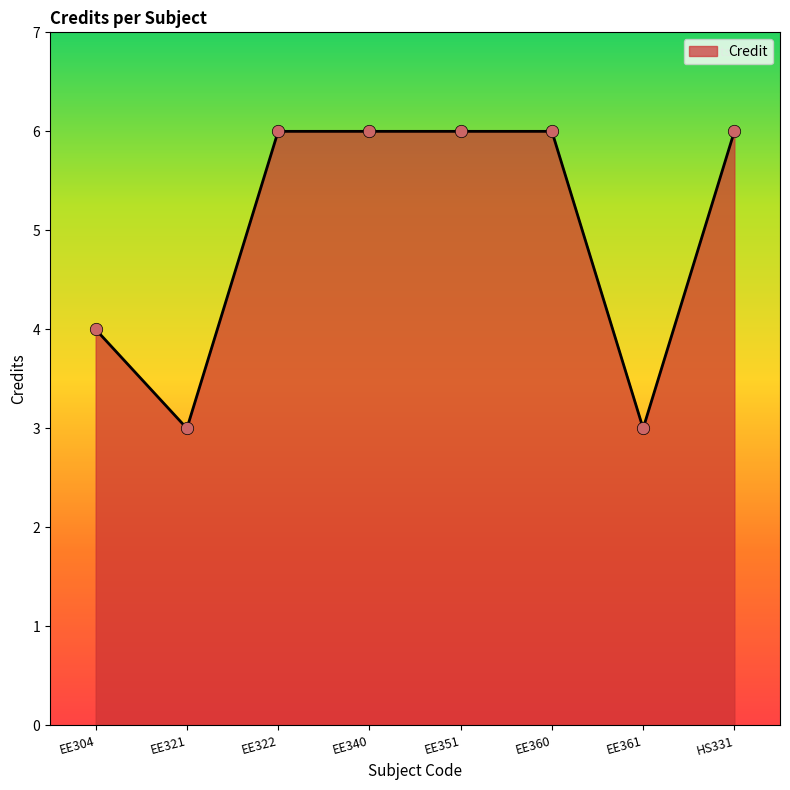

Between EE360 and EE361, which is larger?

EE360